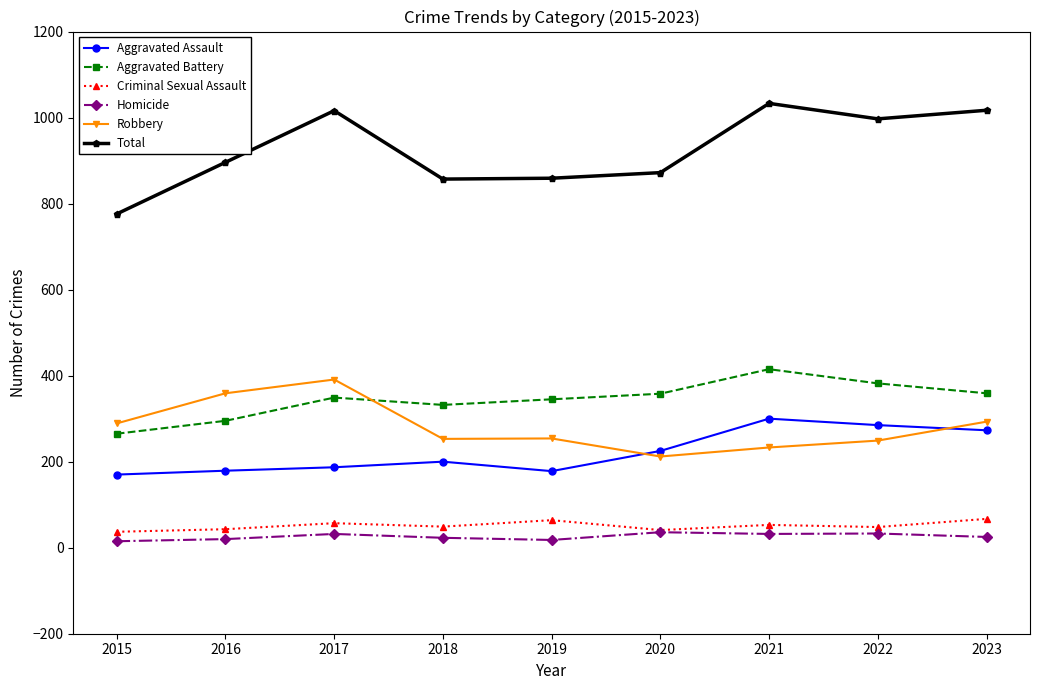

At which category does Aggravated Battery reach its first local valley?

2018